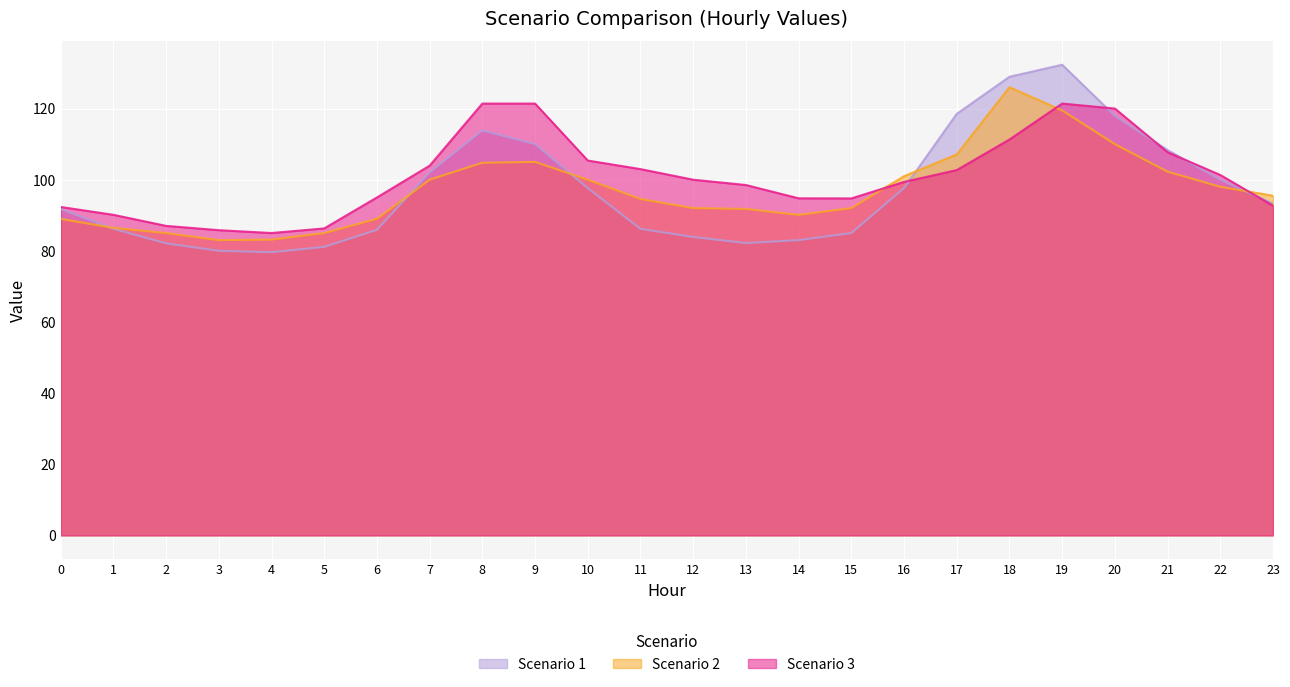

What value does the Scenario 1 series have at 4?

79.6